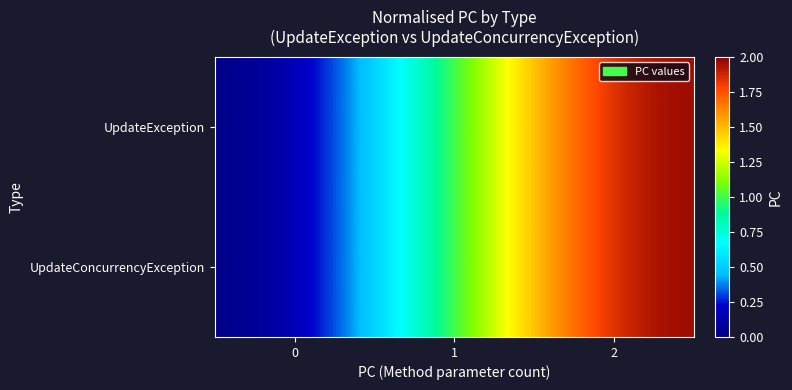

Reading left to right, extract all data points from this chart.

UpdateException: 0=0	1=1	2=2
UpdateConcurrencyException: 0=0	1=1	2=2